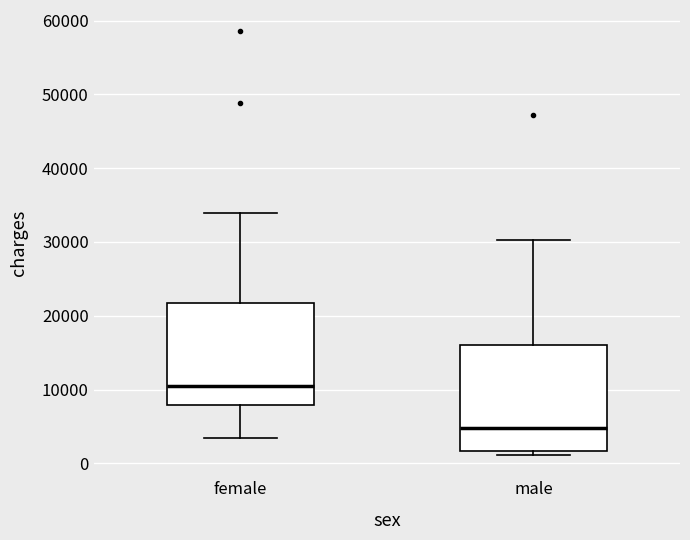

Reading left to right, transcribe this box plot: for each box, give where its median line is, the range the box spans, and where its two whiskers end, as read against the y-axis. The values are not printed on the chart, so give them approximately, as read against the axis.

female: median 10000, box 8000 to 22000, whiskers 3000 to 34000
male: median 5000, box 2000 to 16000, whiskers 1000 to 30000